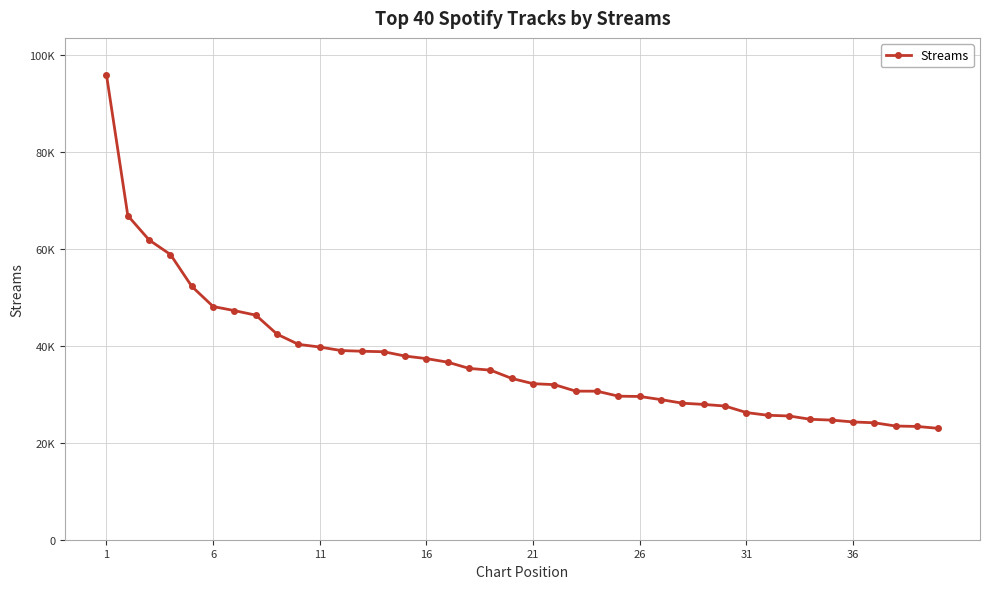

Does the chart have visible grid lines?

Yes